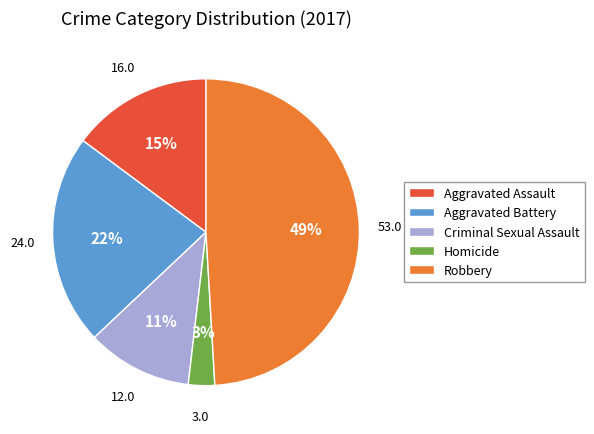

Is it true that Homicide is 3% of the pie?

True